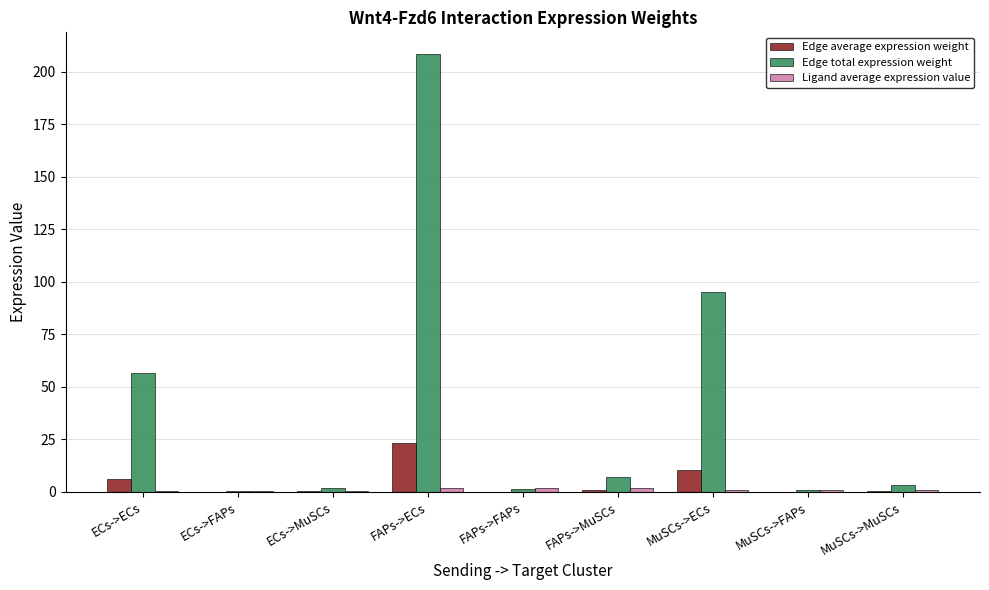

At which category is the sum across all series the highest?

FAPs->ECs